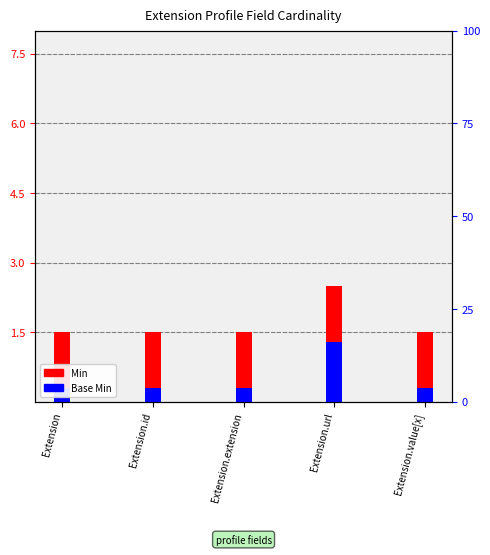

Is the value of Base Min at Extension.extension greater than the value of Min at Extension.id?

No